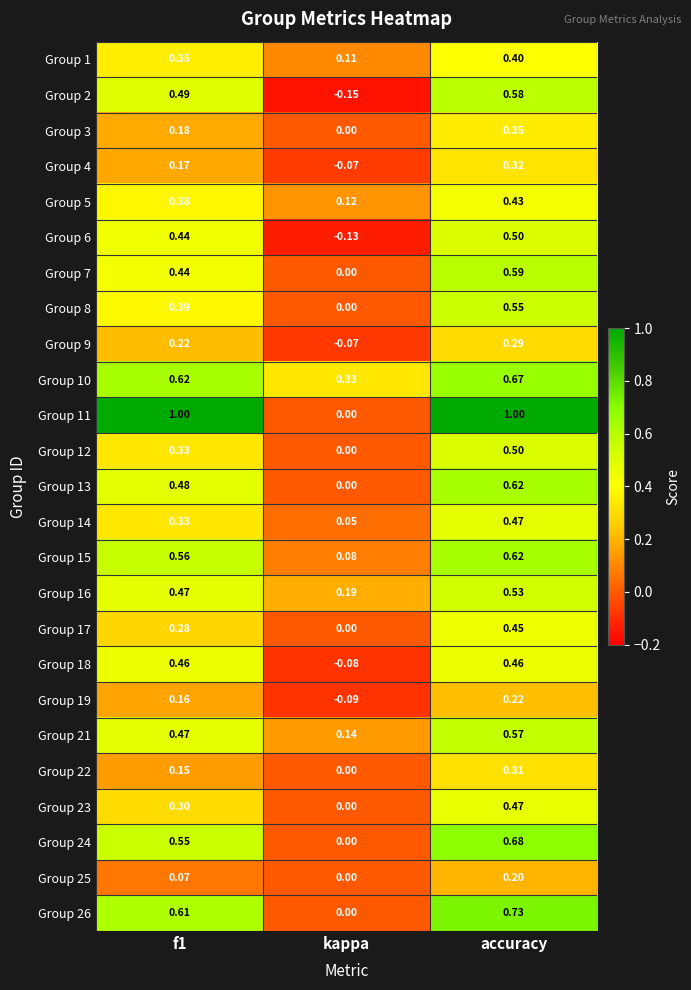

At which label is Group 15 closest to 0?

kappa